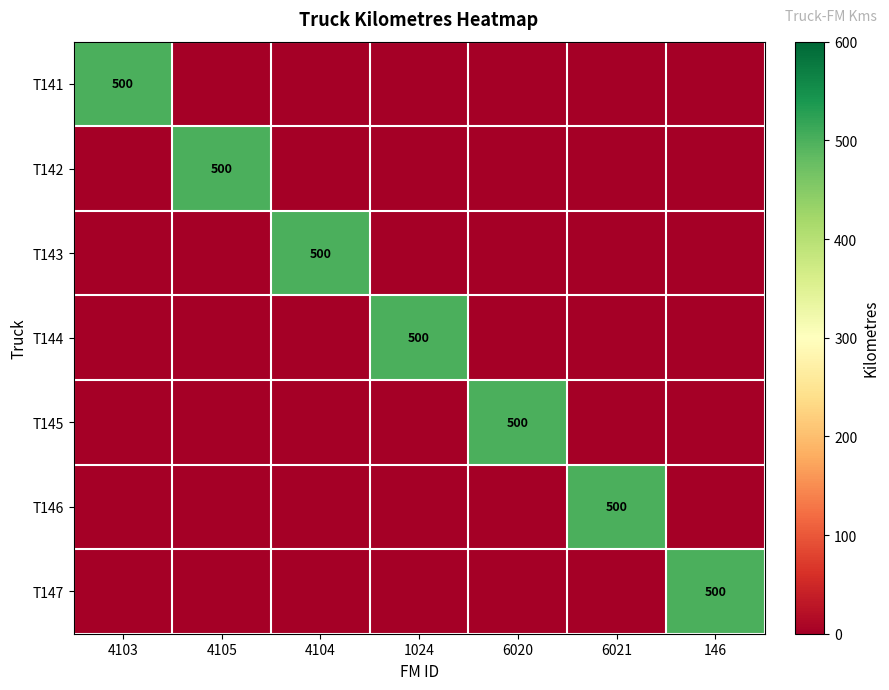

At how many categories does at least one series exceed 83?

7